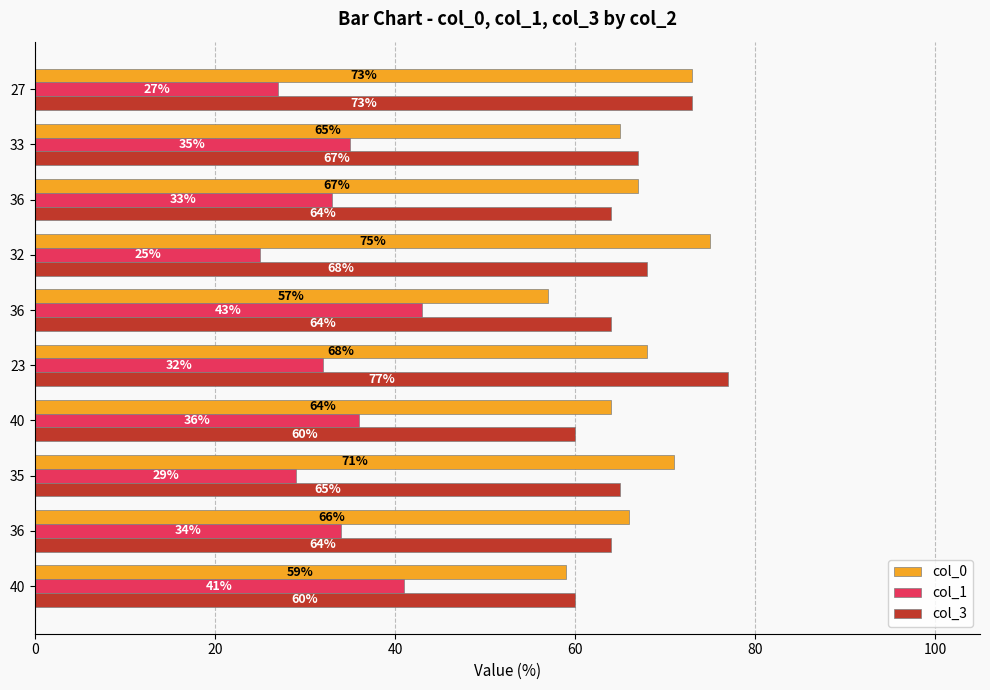

What are all the series names shown in the legend?

col_0, col_1, col_3